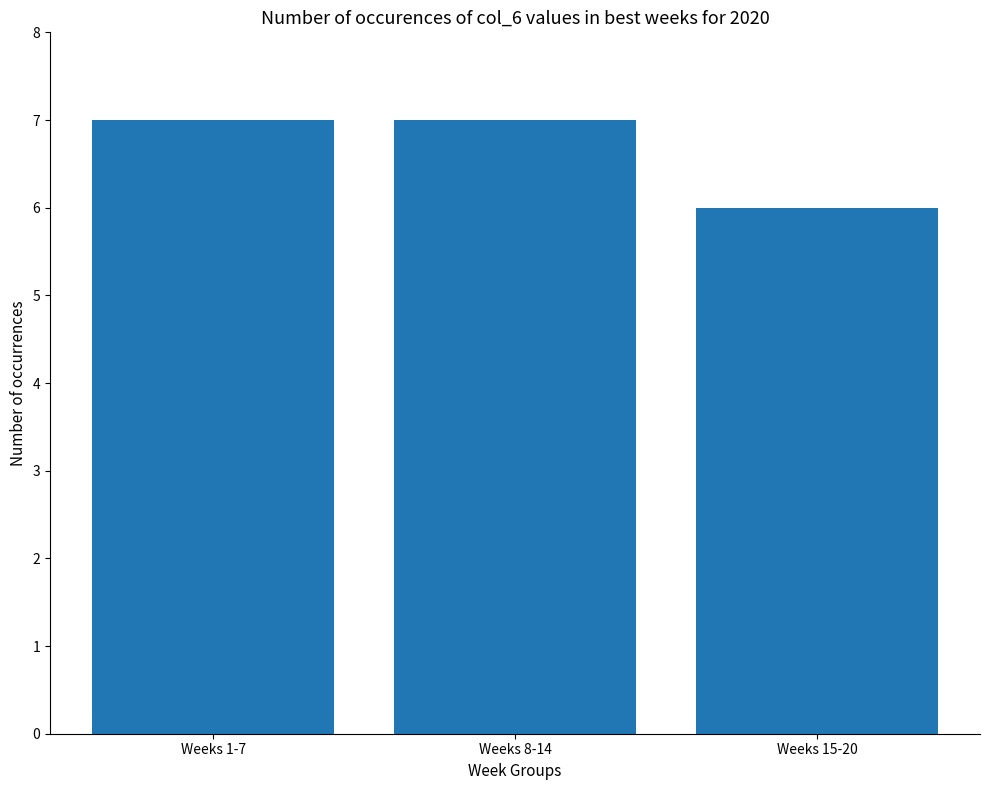

How many series are shown in this chart?

1